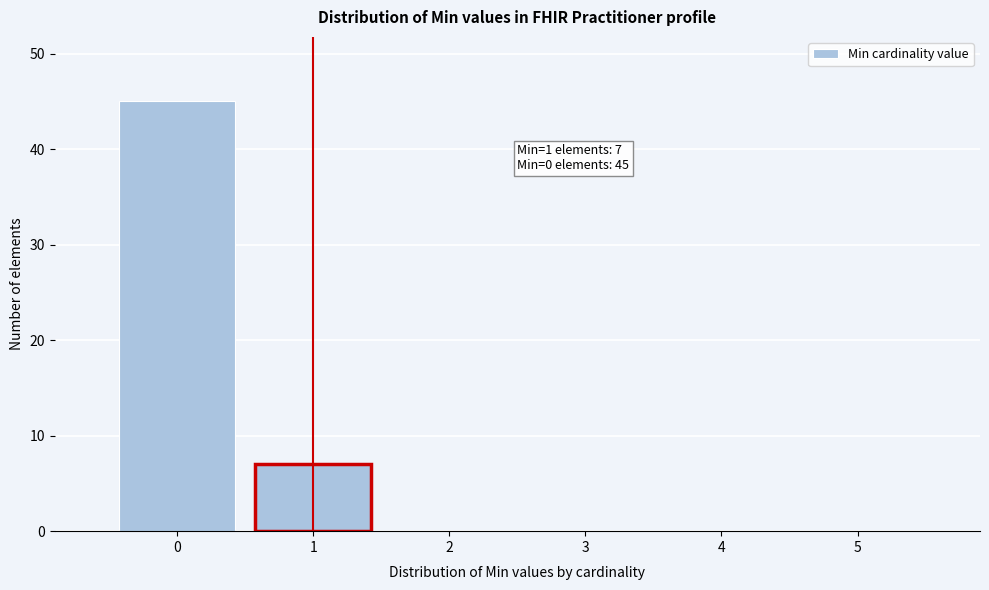

Over which range of the x-axis is the bar tallest?

-0.5 to 0.5